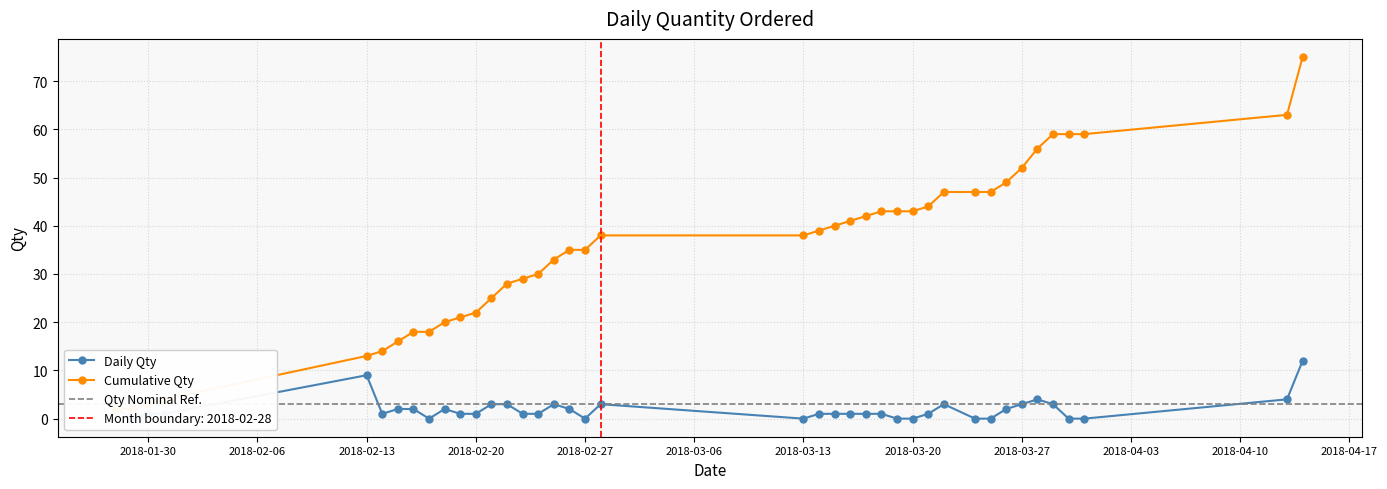

Reading right to left, what are all the values shown in this chart?

Total Qty by Month: 12	4	0	0	3	4	3	2	0	0	3	1	0	0	1	1	1	1	1	0	3	0	2	3	1	1	3	3	1	1	2	0	2	2	1	9	1	1	0	2
Cumulative Qty: 75	63	59	59	59	56	52	49	47	47	47	44	43	43	43	42	41	40	39	38	38	35	35	33	30	29	28	25	22	21	20	18	18	16	14	13	4	3	2	2